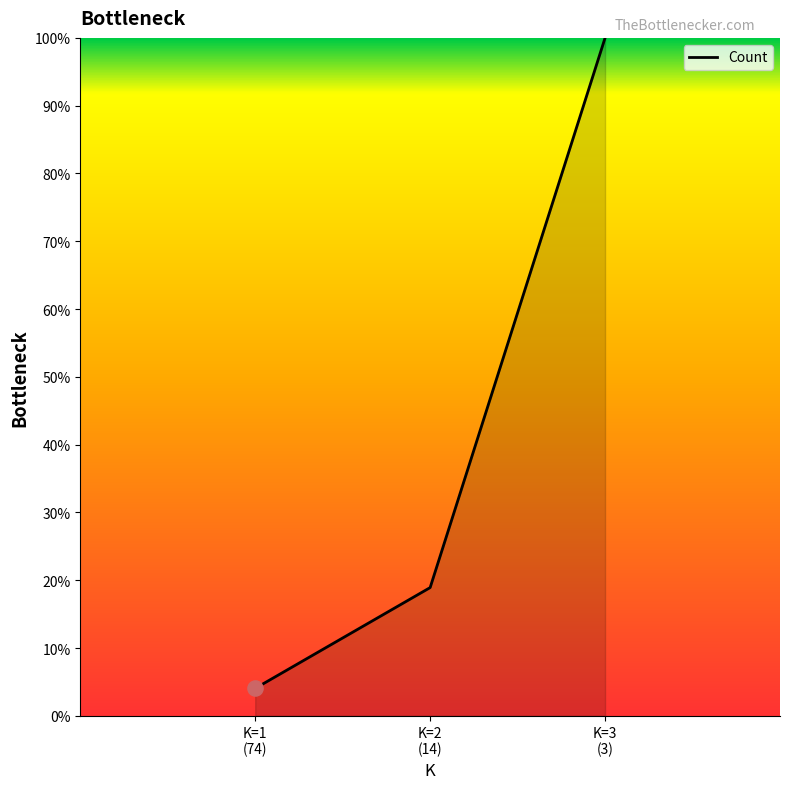

What is the maximum value shown in the chart?

100.0